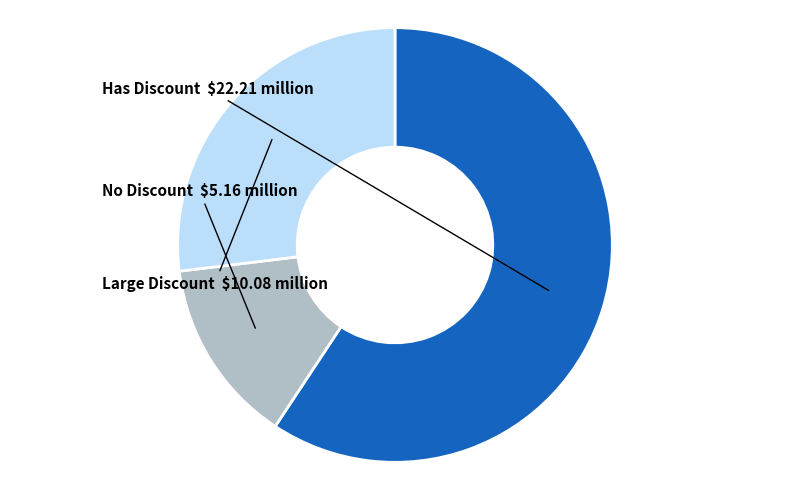

Is there a majority slice in this chart?

Yes